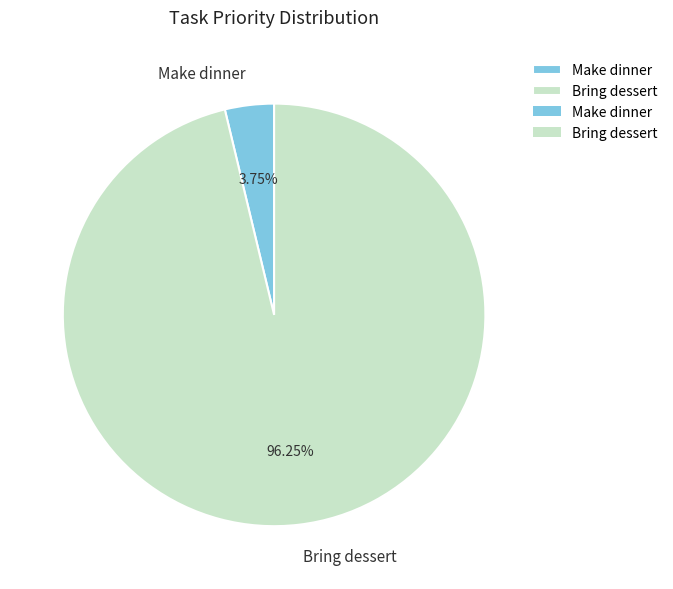

Which category has the smallest portion of the pie?

Make dinner